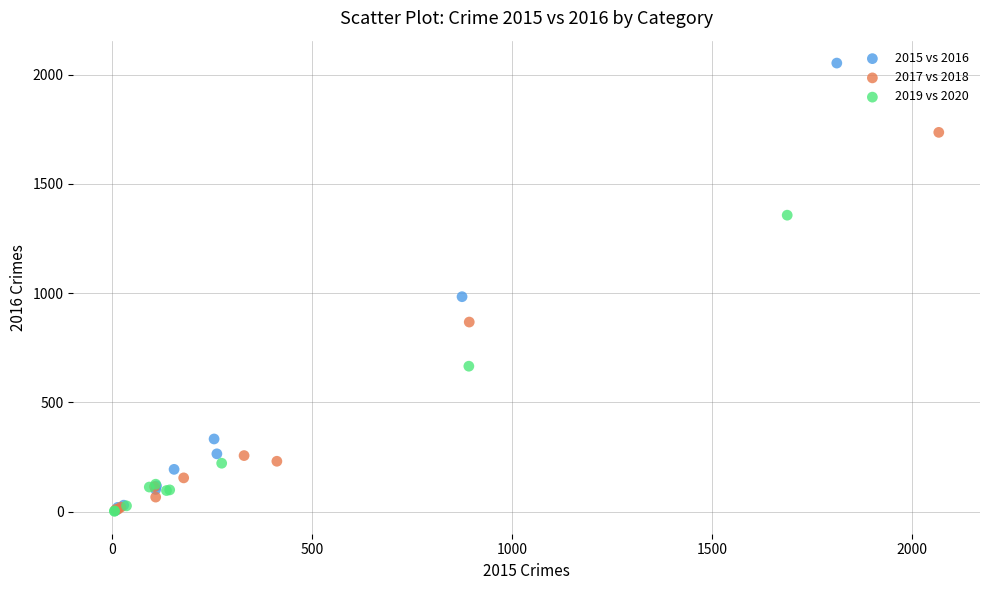

Which series has the largest Y range (max minus min)?

2015 vs 2016